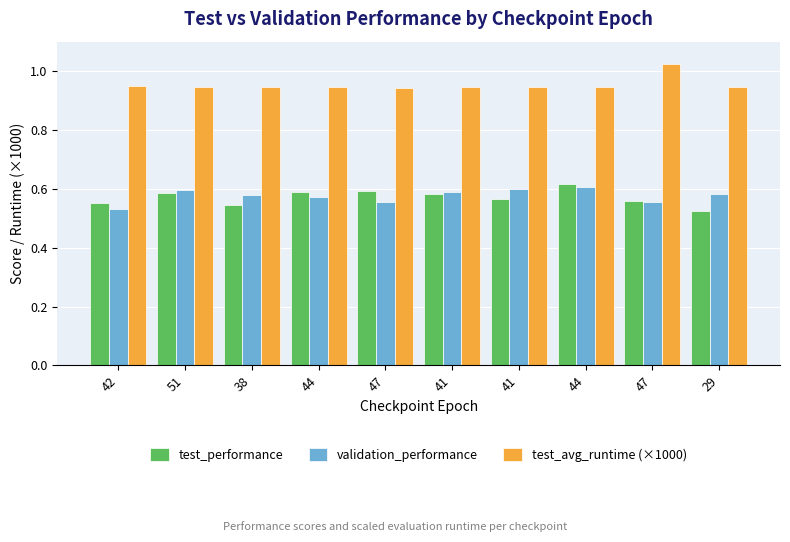

Which label corresponds to the largest value in the chart?

47